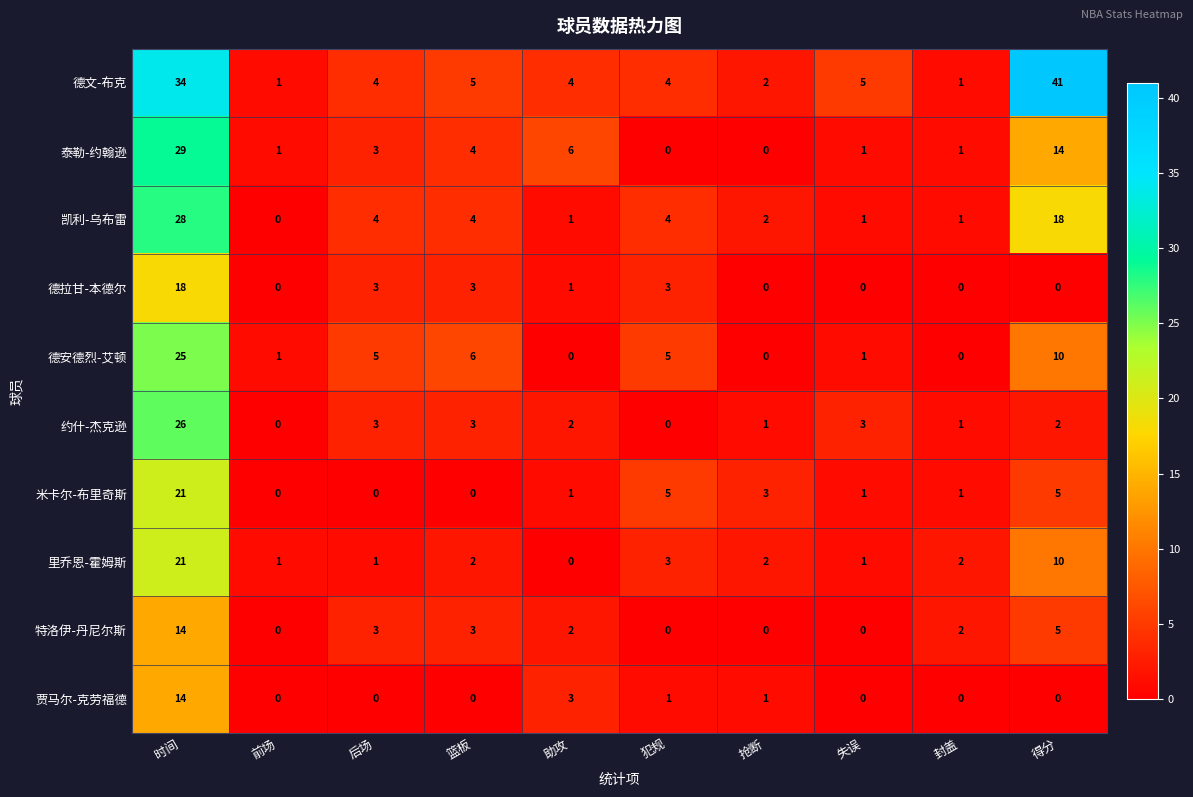

How many data points in 里乔恩-霍姆斯 are less than 2?

4